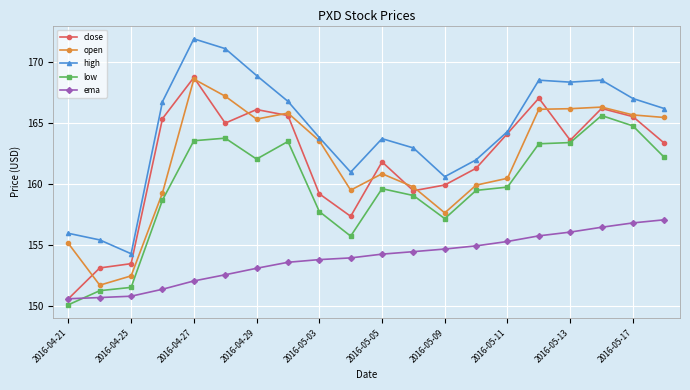

How many categories are shown in the chart?

20